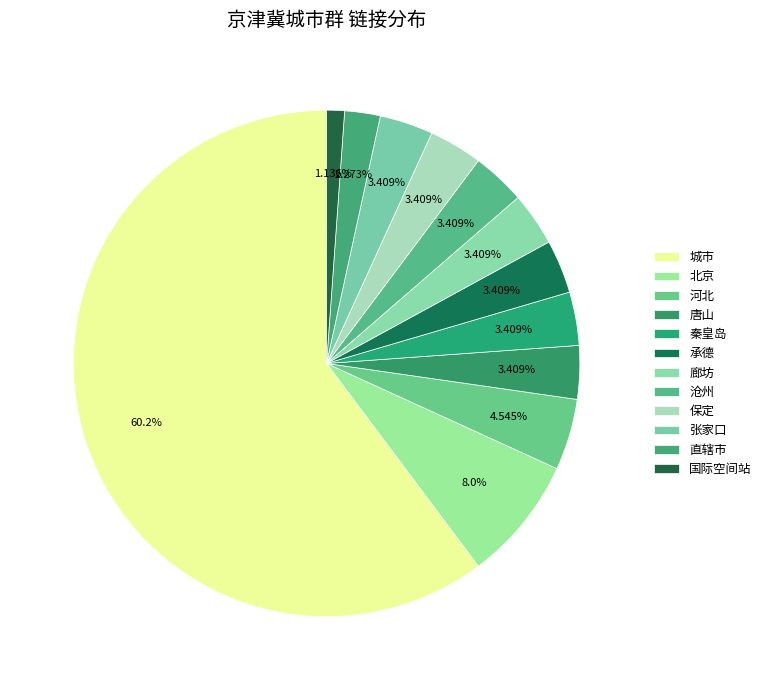

The 沧州 slice represents 11% of the pie. True or false?

False